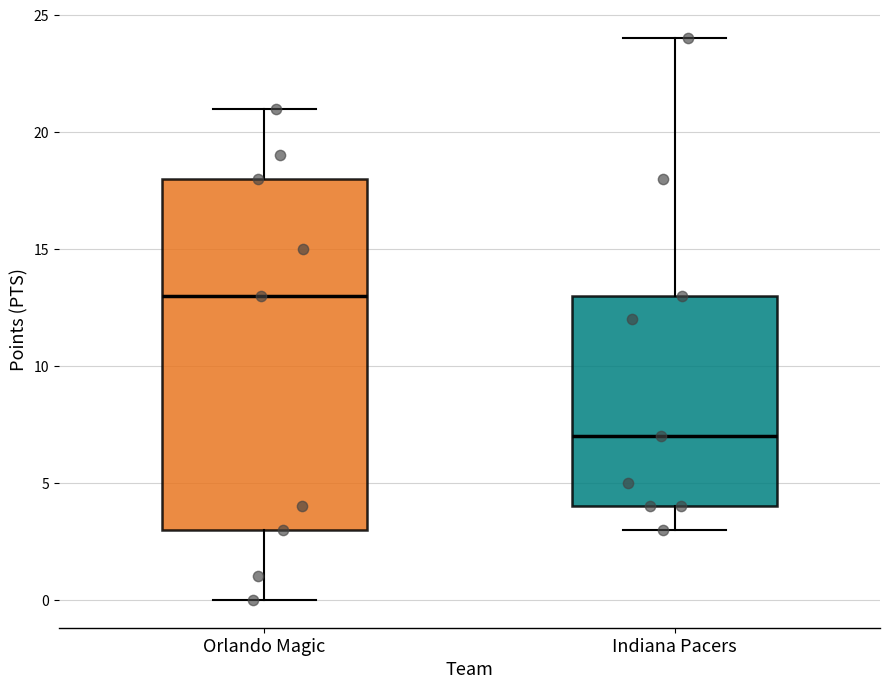

Which box's median line is the lowest?

Indiana Pacers